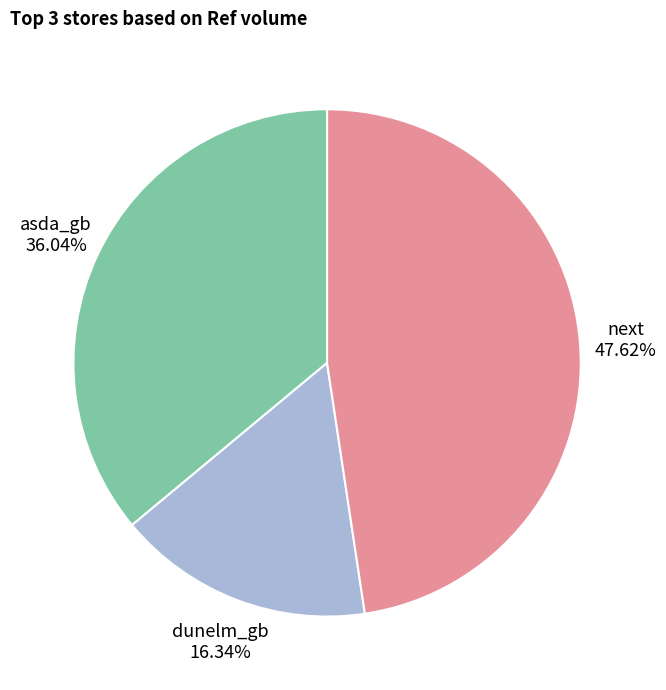

How many slices are in this pie chart?

3